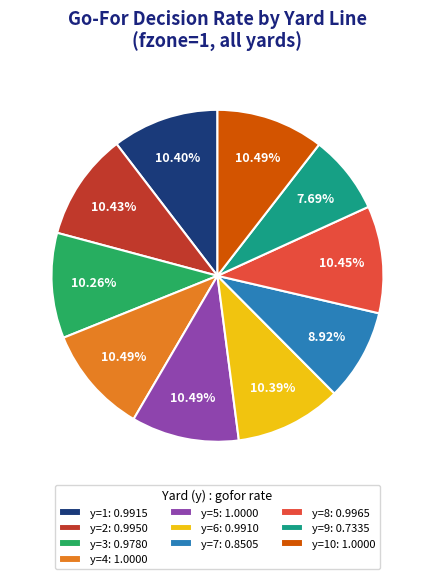

Count the number of slices in the pie.

10